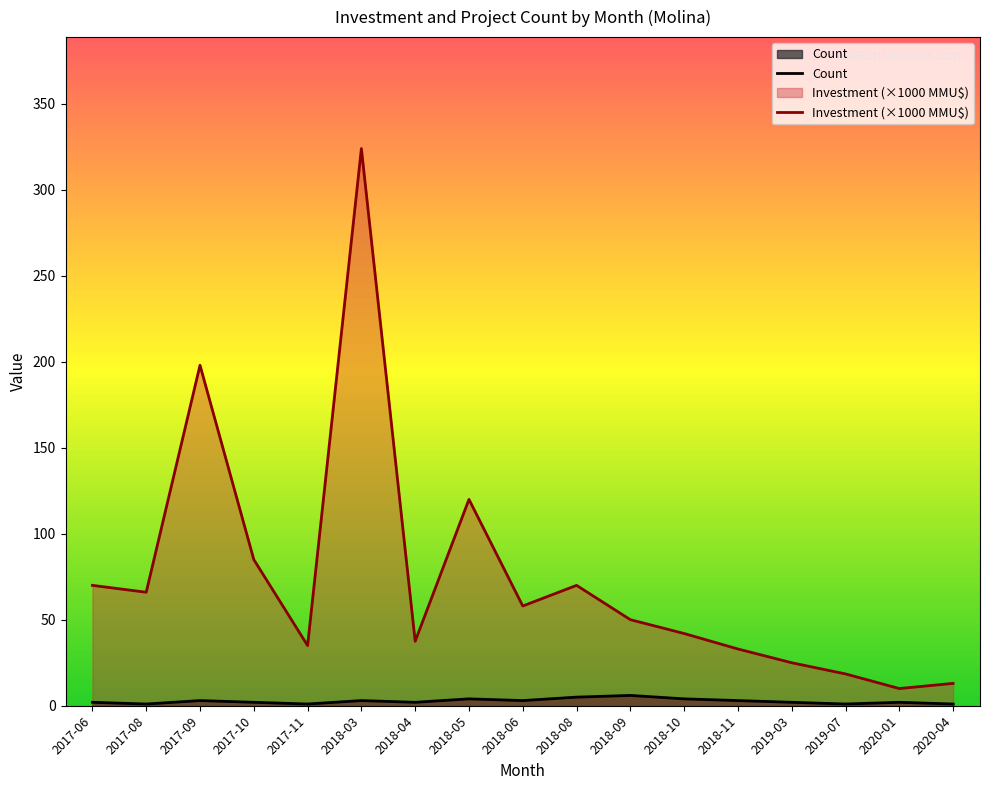

Where does the Investment series first go above 50?

2017-06